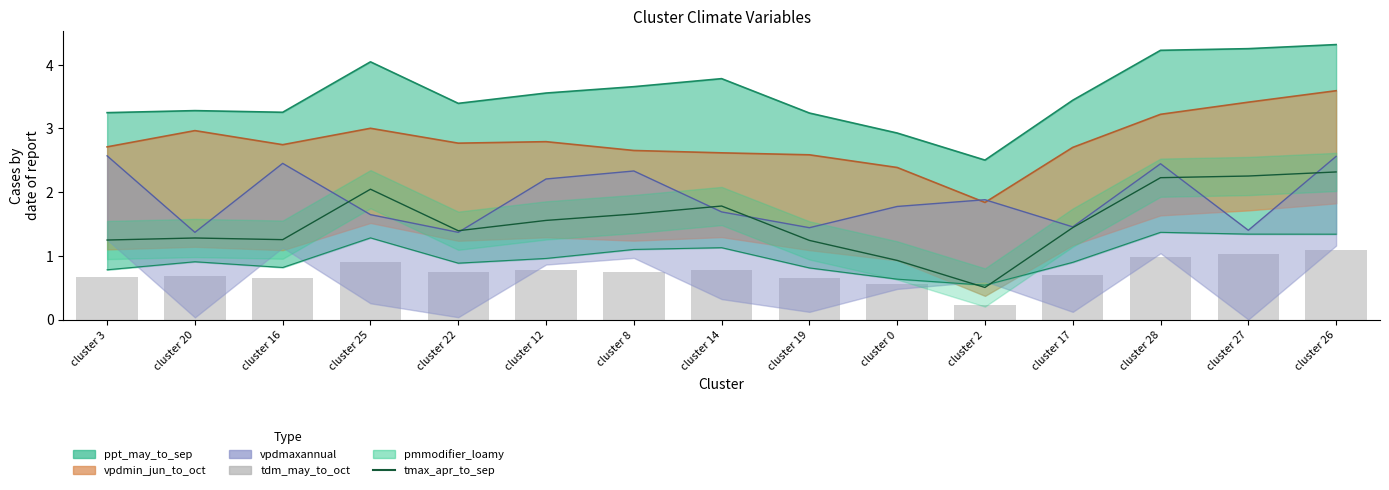

What is the approximate value of tmax_apr_to_sep at cluster 16?

1.3